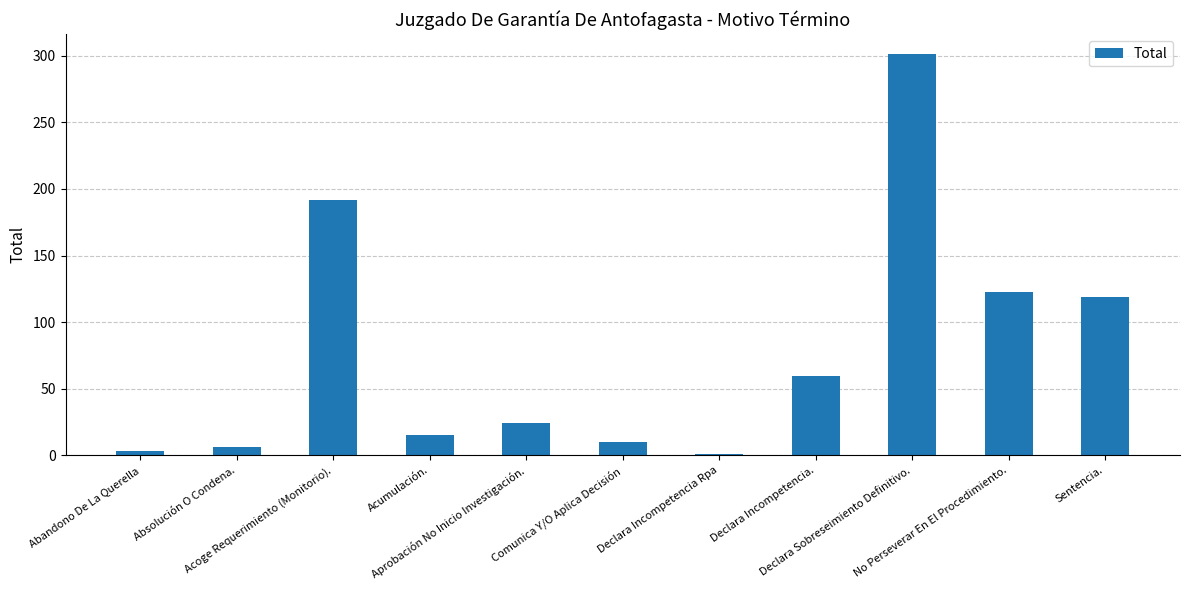

Reading left to right, what are all the values shown in this chart?

3	6	192	15	24	10	1	60	301	123	119